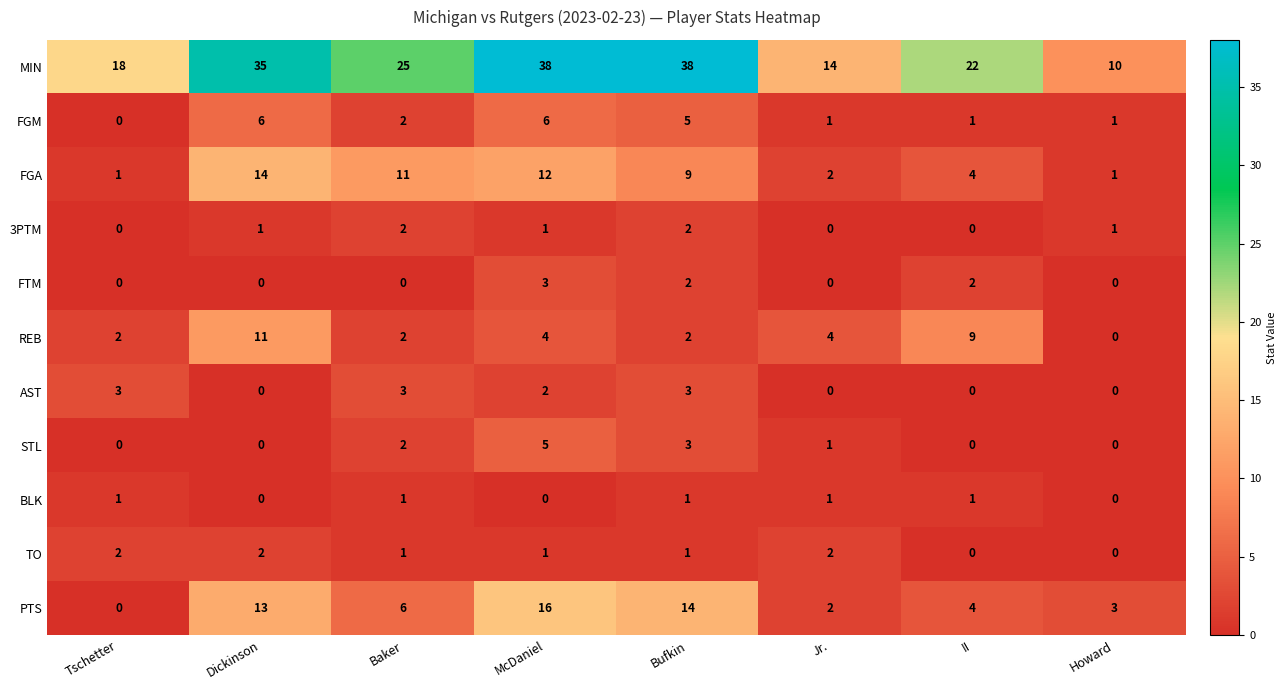

Which series has the largest total across all categories?

MIN